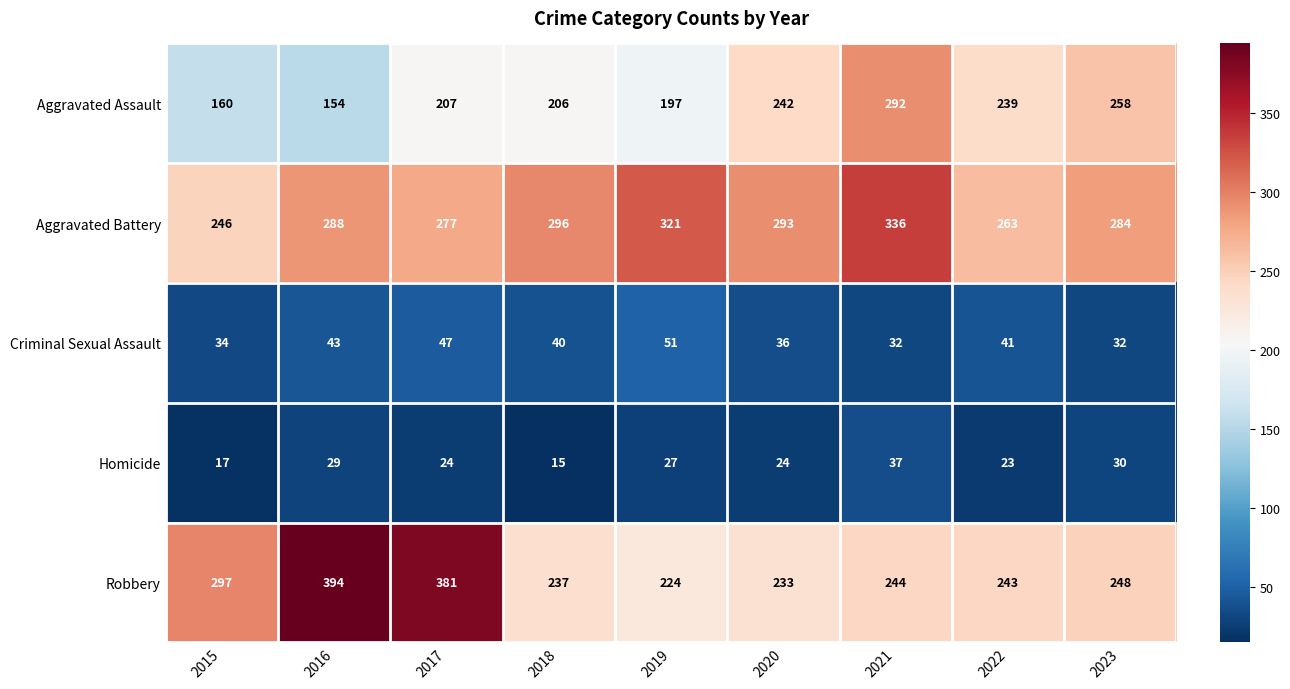

Rank the categories by Aggravated Battery value from highest to lowest.

2021, 2019, 2018, 2020, 2016, 2023, 2017, 2022, 2015